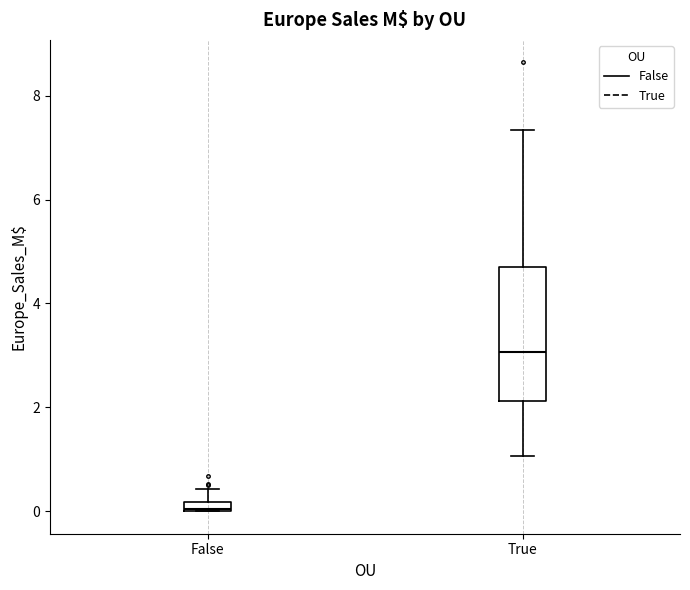

Where is the upper edge of the box for True on the y-axis? The values are not printed on the chart, so give them approximately, as read against the axis.

4.8